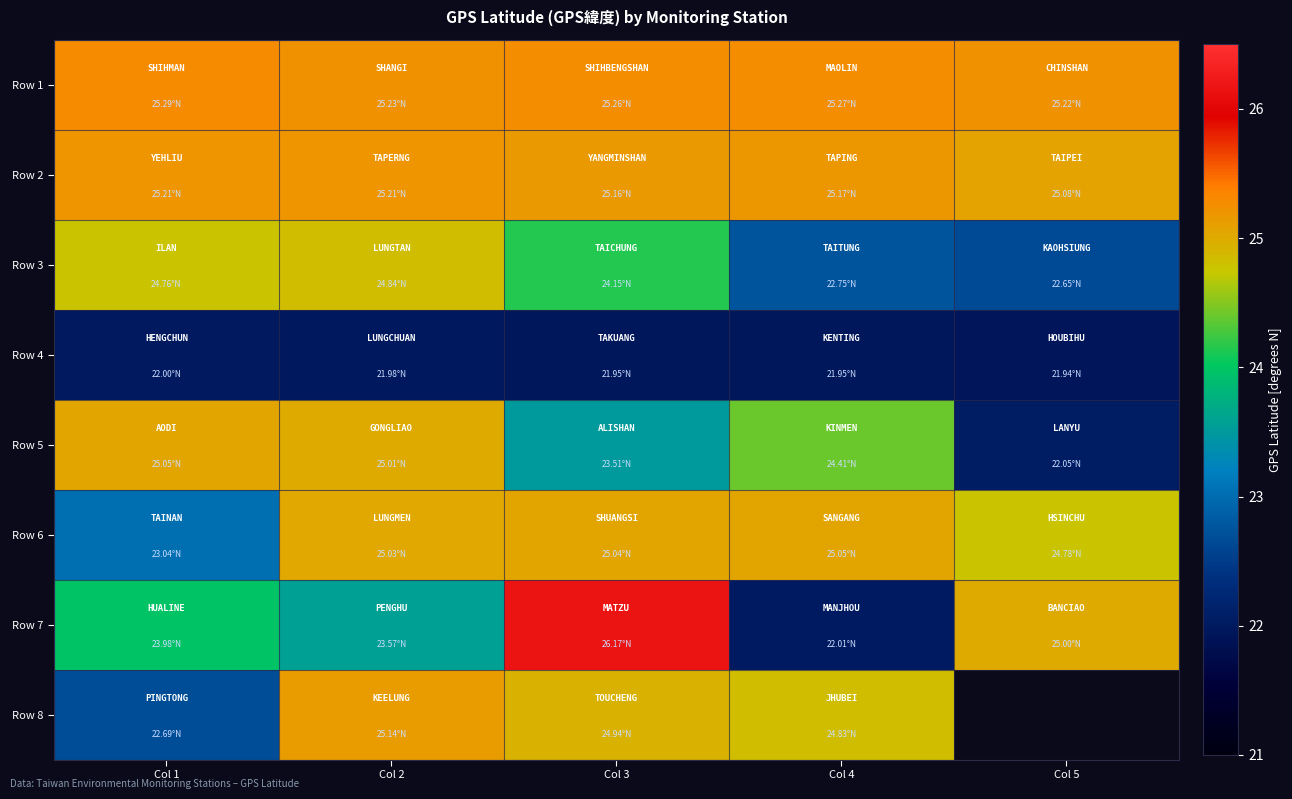

List the labels in order of Row 5 value, smallest first.

Col 5, Col 3, Col 4, Col 2, Col 1